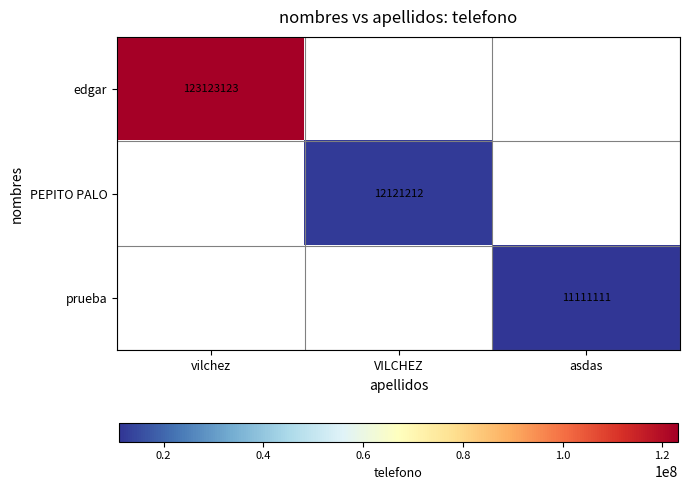

The value of prueba at asdas is 3866245.2. True or false?

False